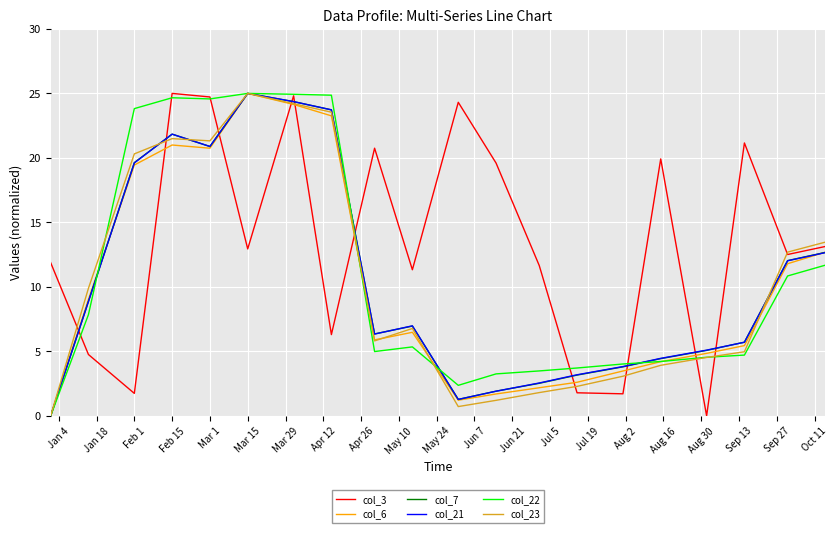

How many categories are shown in the chart?

20